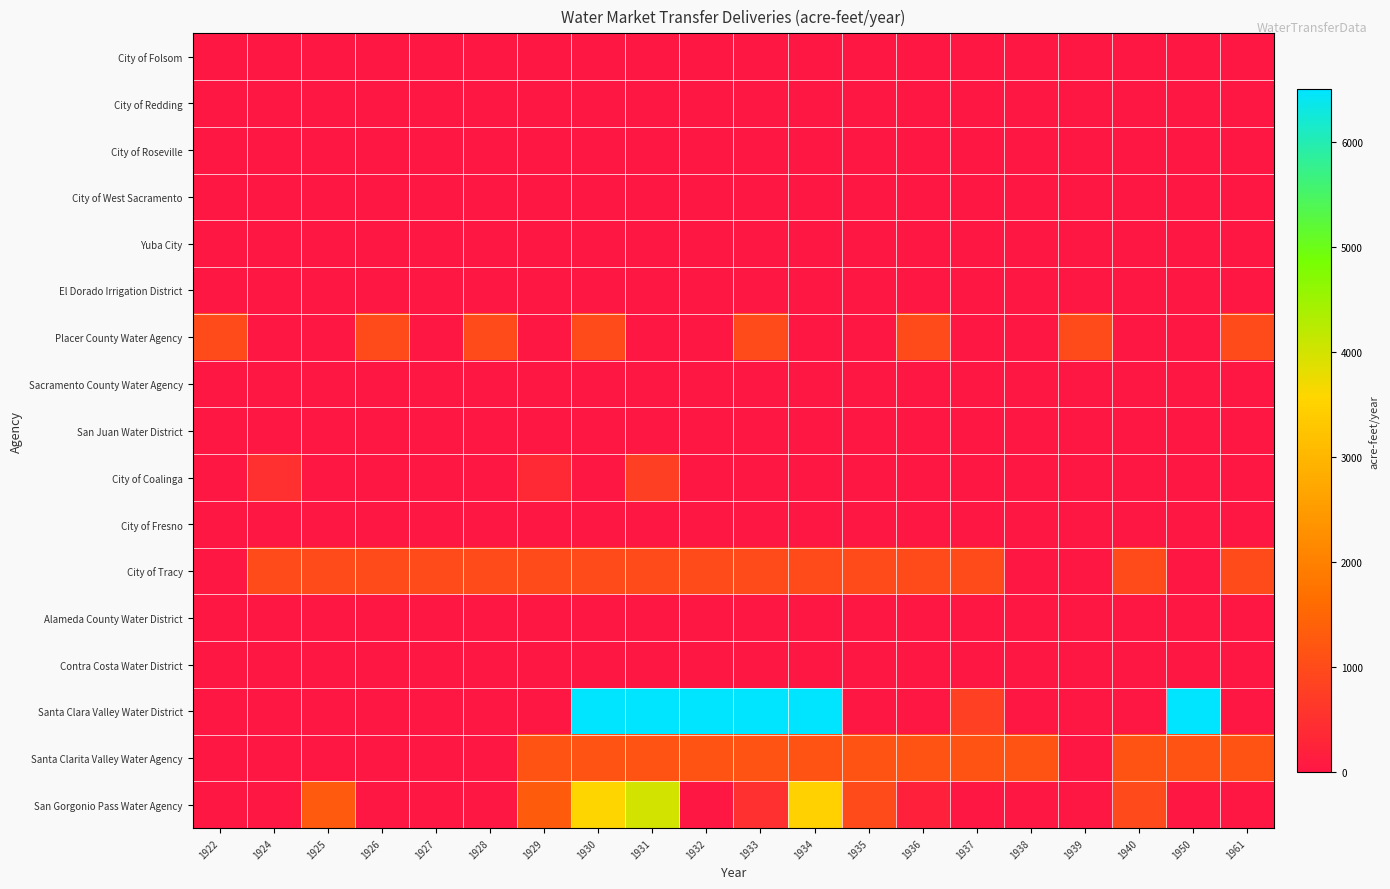

Which series has the largest total across all categories?

Santa Clara Valley Water District